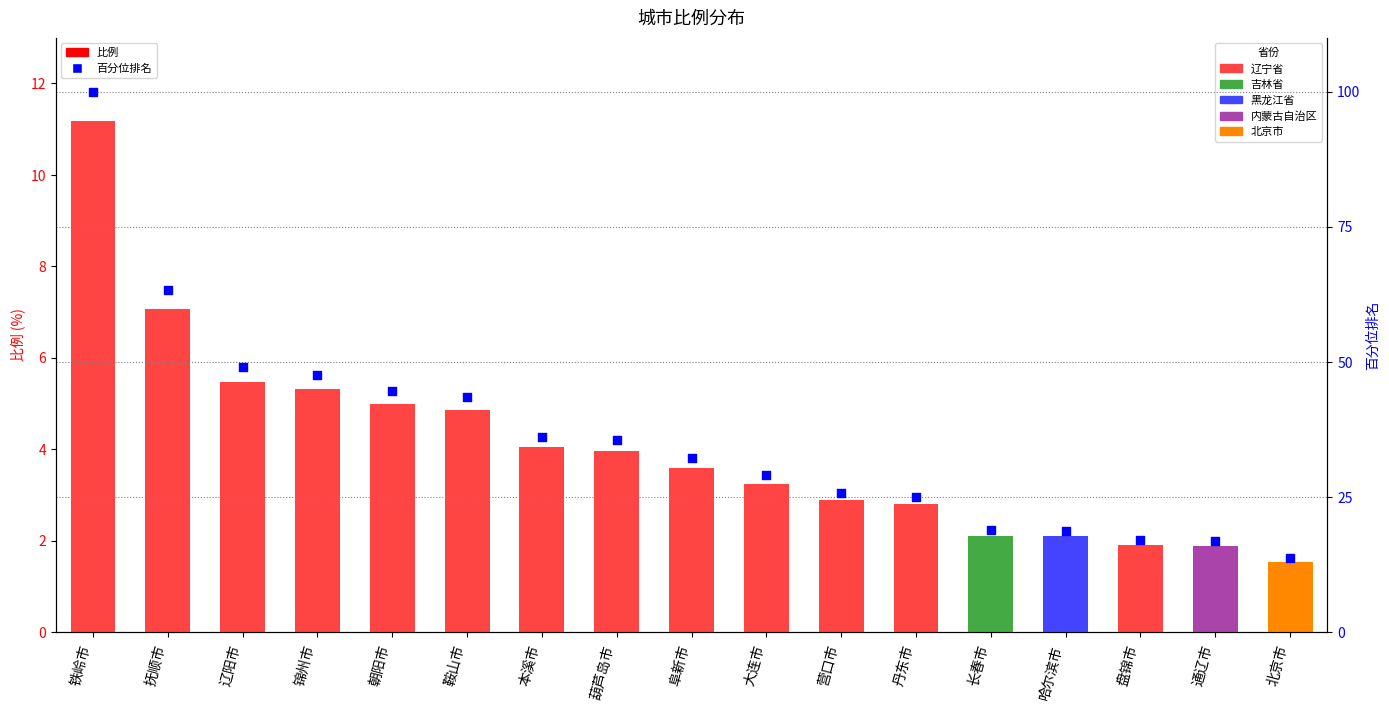

Is the value of 百分位排名 at 长春市 greater than the value of 比例 at 阜新市?

Yes